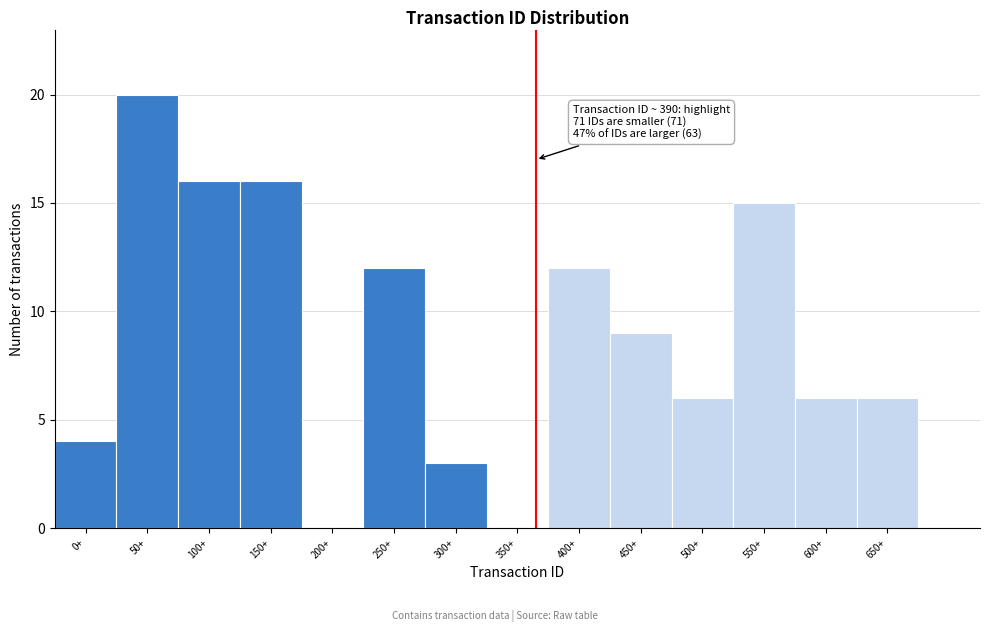

Reading left to right, what are all the values shown in this chart?

0+=4	50+=20	100+=16	150+=16	200+=0	250+=12	300+=3	350+=0	400+=12	450+=9	500+=6	550+=15	600+=6	650+=6